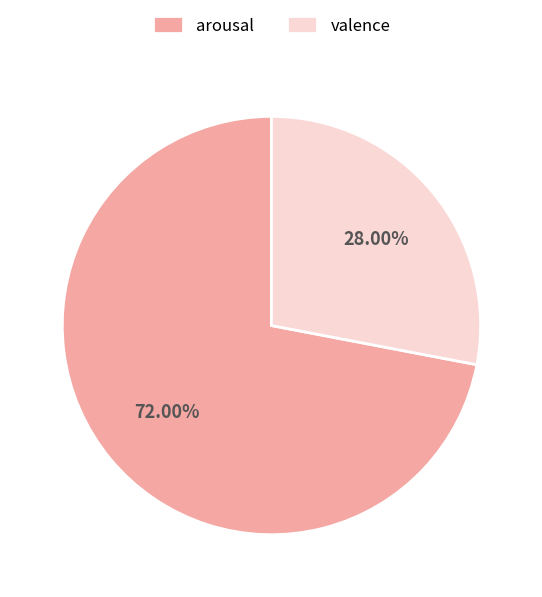

How many slices are in this pie chart?

2